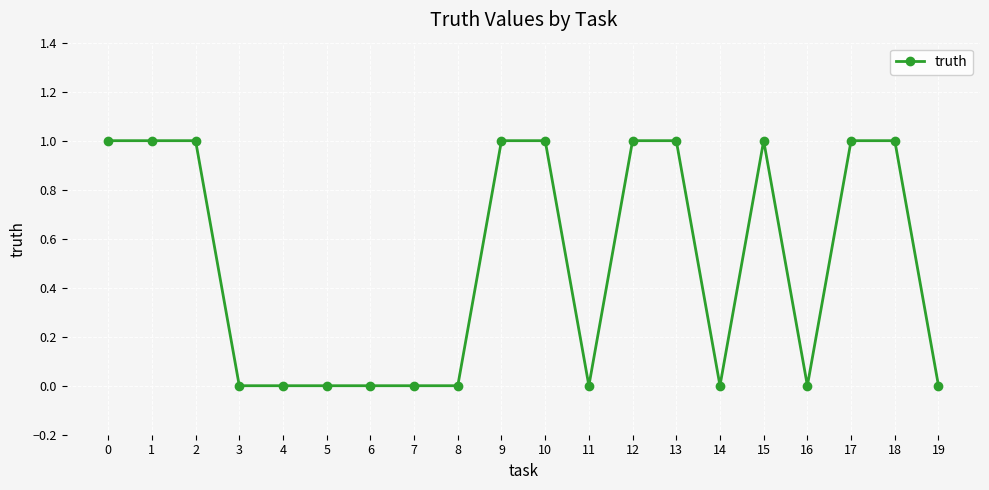

What is the maximum value shown in the chart?

1